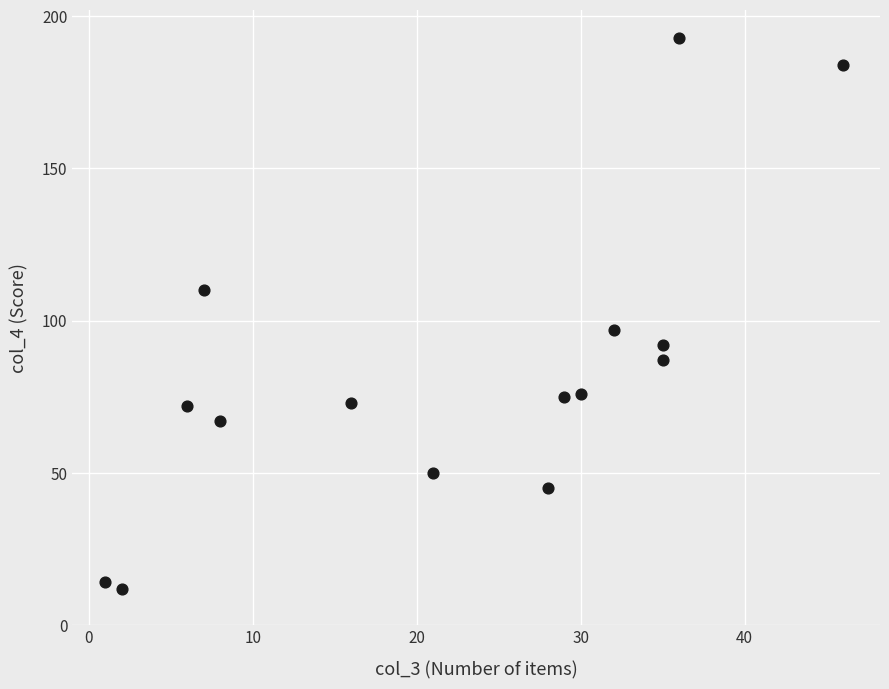

What Y value in the scatter plot is closest to 102?

97